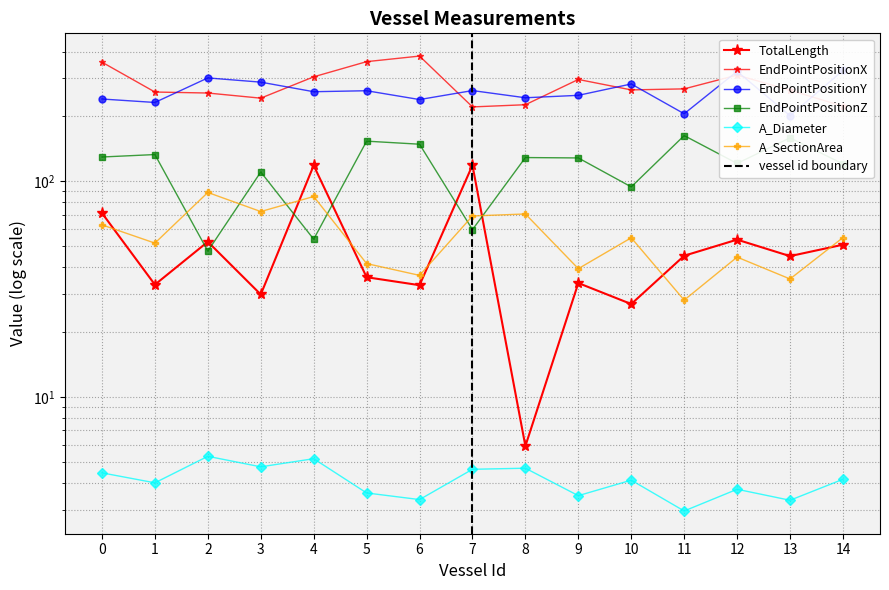

Reading left to right, what are all the values shown in this chart?

EndPointPositionX: 0=357.0	1=259.5	2=256.7	3=243.0	4=305.3	5=358.9	6=381.0	7=221.4	8=226.6	9=296.8	10=265.4	11=268.4	12=311.0	13=264.7	14=222.9
EndPointPositionY: 0=240.8	1=232.1	2=301.7	3=288.4	4=260.4	5=263.1	6=239.5	7=263.6	8=244.1	9=250.5	10=282.8	11=205.7	12=323.6	13=201.6	14=326.6
EndPointPositionZ: 0=129.6	1=133.1	2=47.4	3=110.5	4=53.9	5=153.6	6=148.6	7=59.7	8=128.9	9=128.4	10=94.2	11=163.0	12=121.0	13=159.1	14=120.4
TotalLength: 0=71.2	1=33.2	2=52.4	3=29.9	4=118.5	5=35.9	6=33.0	7=118.7	8=5.9	9=33.7	10=27.0	11=45.2	12=53.6	13=45.0	14=50.8
A_Diameter: 0=4.4	1=4.0	2=5.3	3=4.7	4=5.2	5=3.6	6=3.3	7=4.6	8=4.7	9=3.5	10=4.1	11=3.0	12=3.7	13=3.3	14=4.1
A_SectionArea: 0=62.8	1=51.7	2=88.8	3=72.4	4=85.0	5=41.5	6=36.6	7=69.1	8=70.5	9=39.3	10=54.7	11=28.1	12=44.5	13=35.2	14=54.8